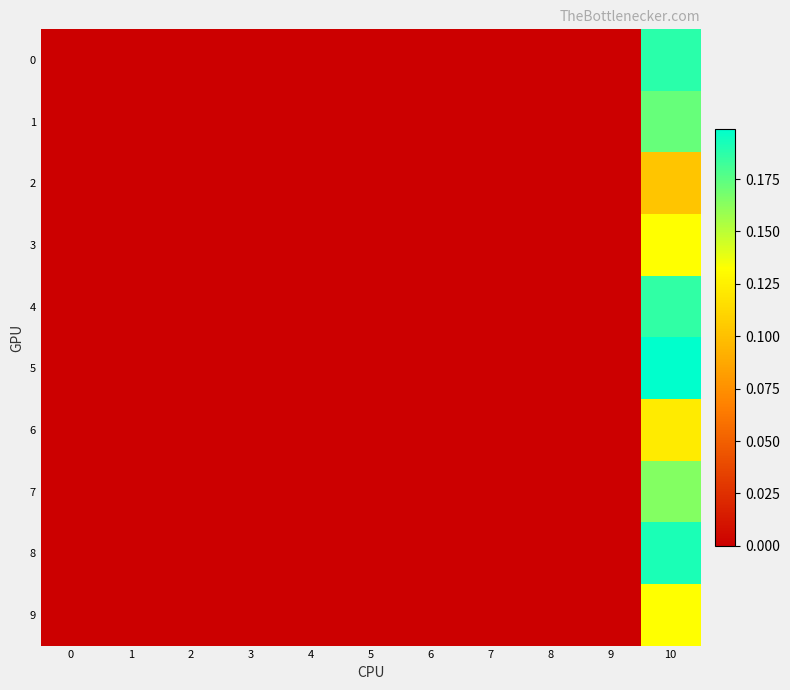

At which category is the sum across all series the highest?

10